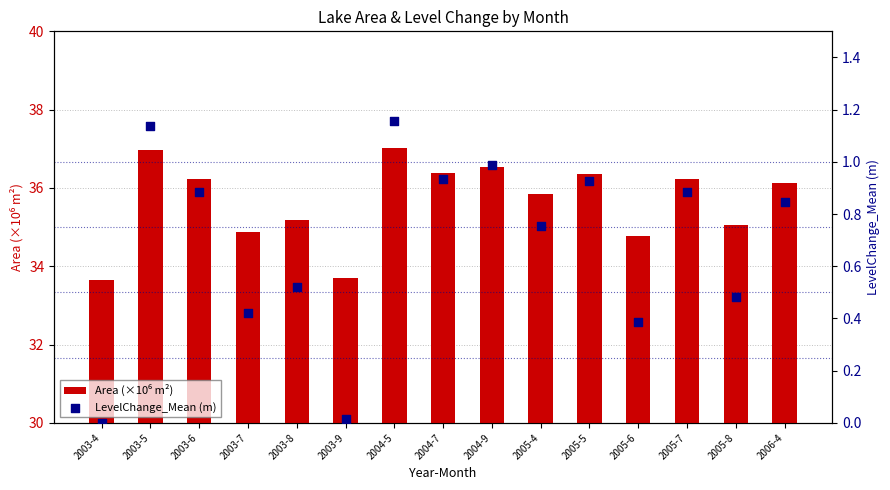

At how many categories does at least one series exceed 28?

15